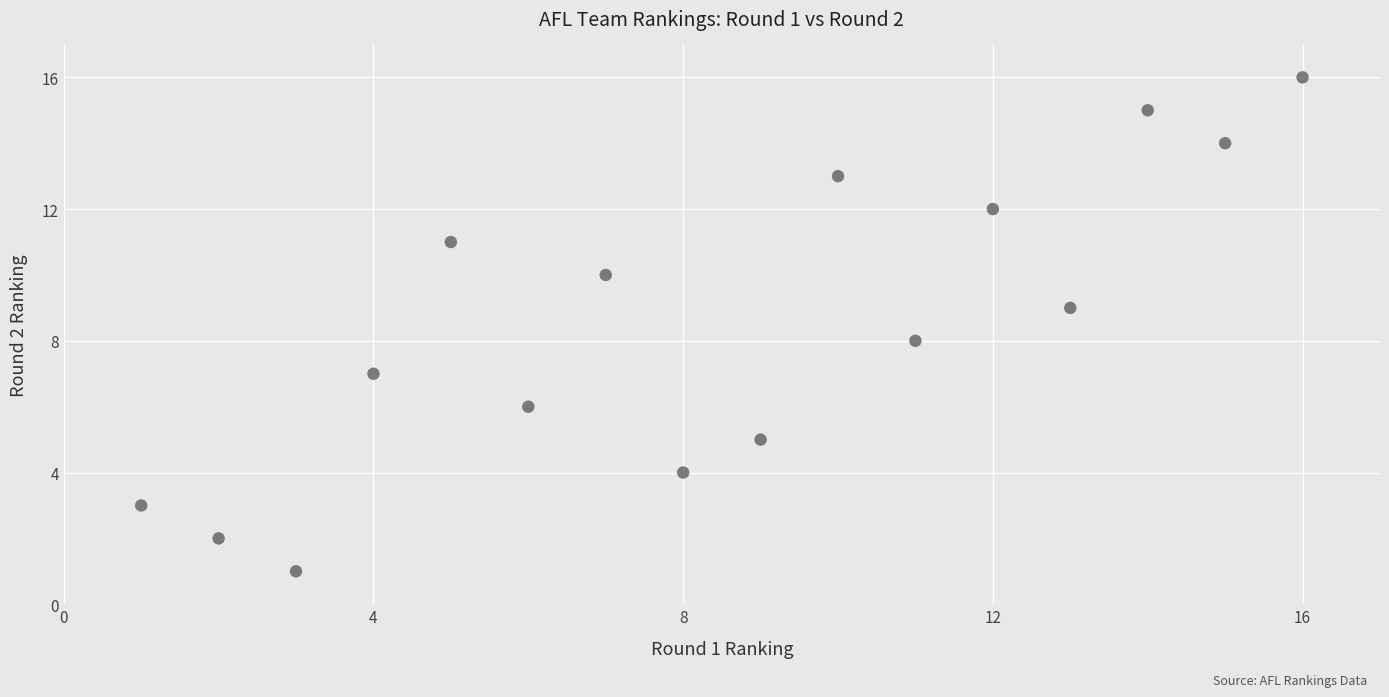

What is the range of X values (max minus min)?

15